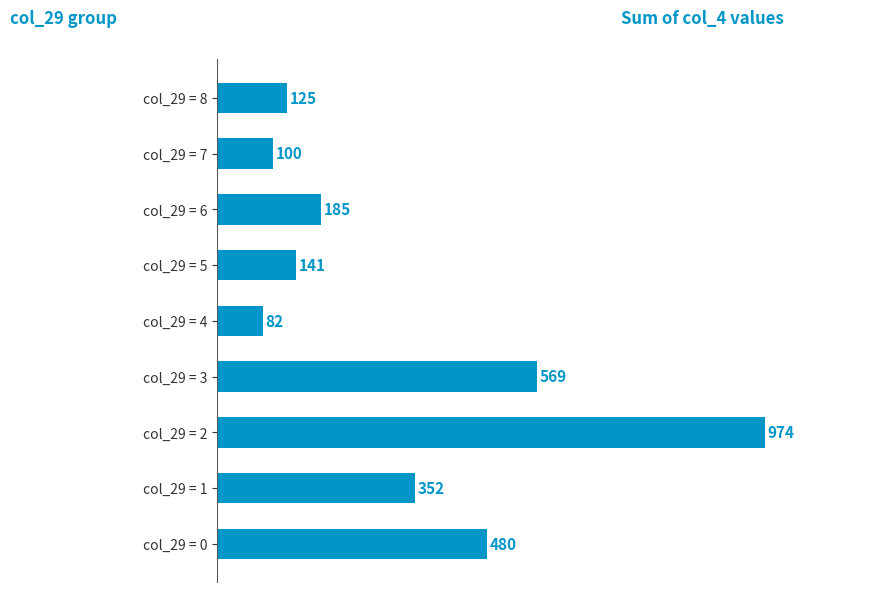

What is the change in value from col_29 = 5 to col_29 = 6?

+44